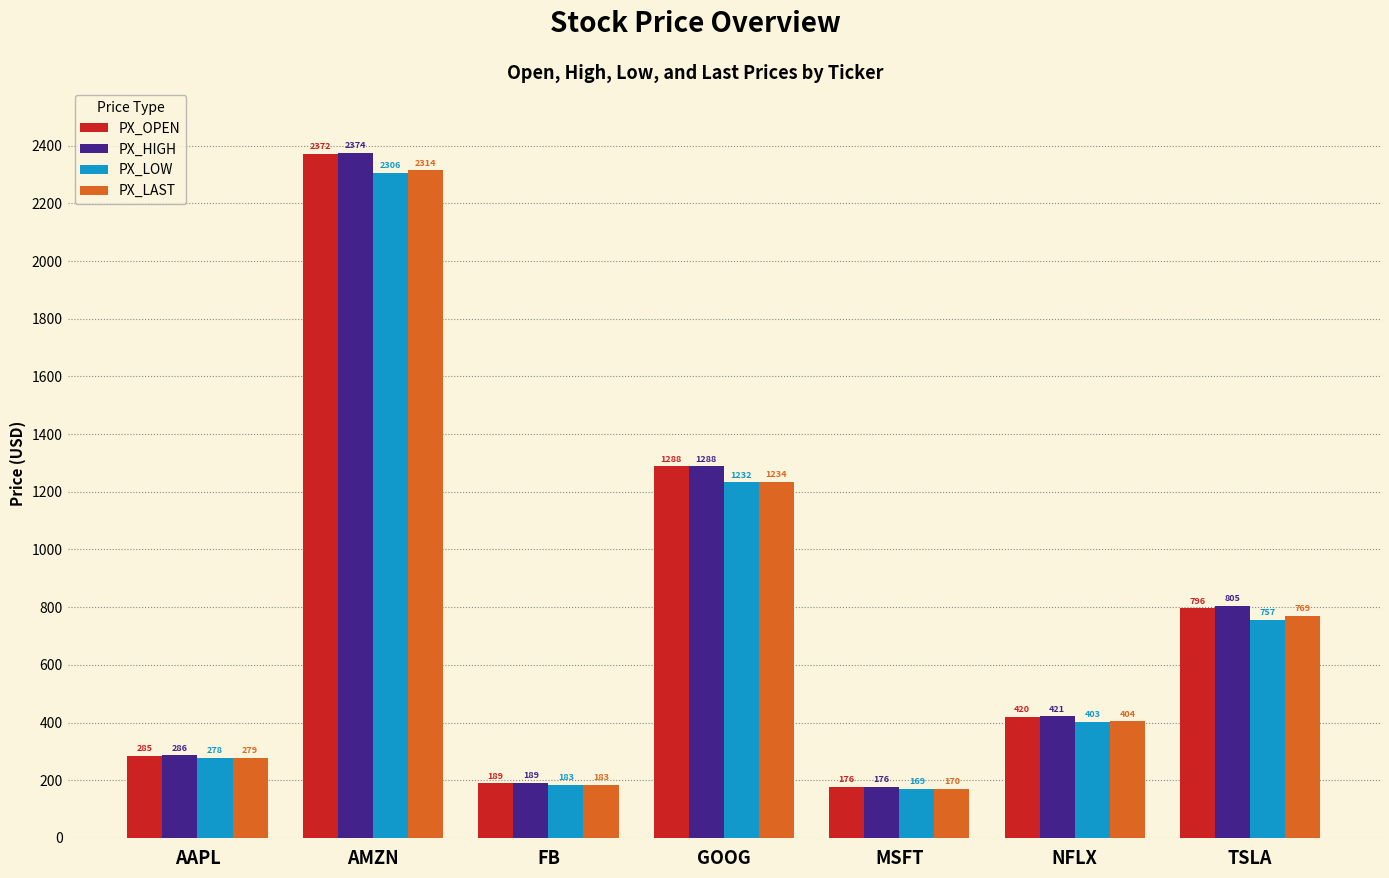

Which series has the largest total across all categories?

PX_HIGH